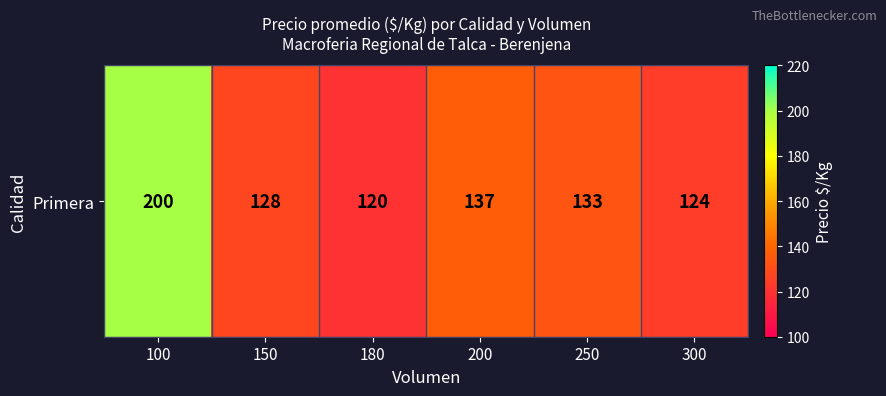

How many data points does each series have?

6